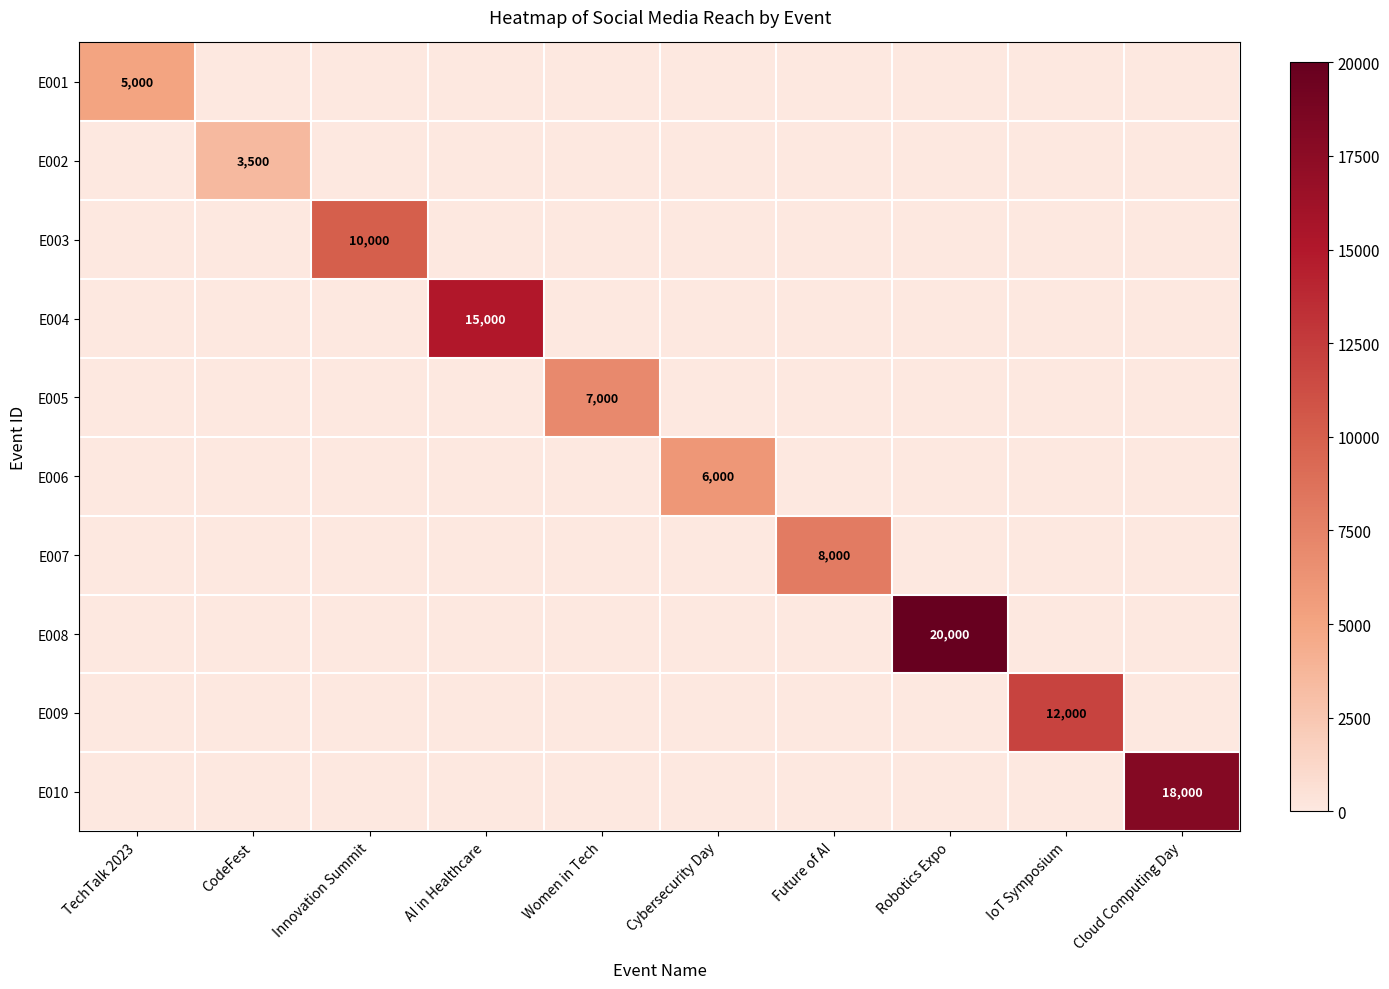

Which category has the highest value across all series?

Robotics Expo